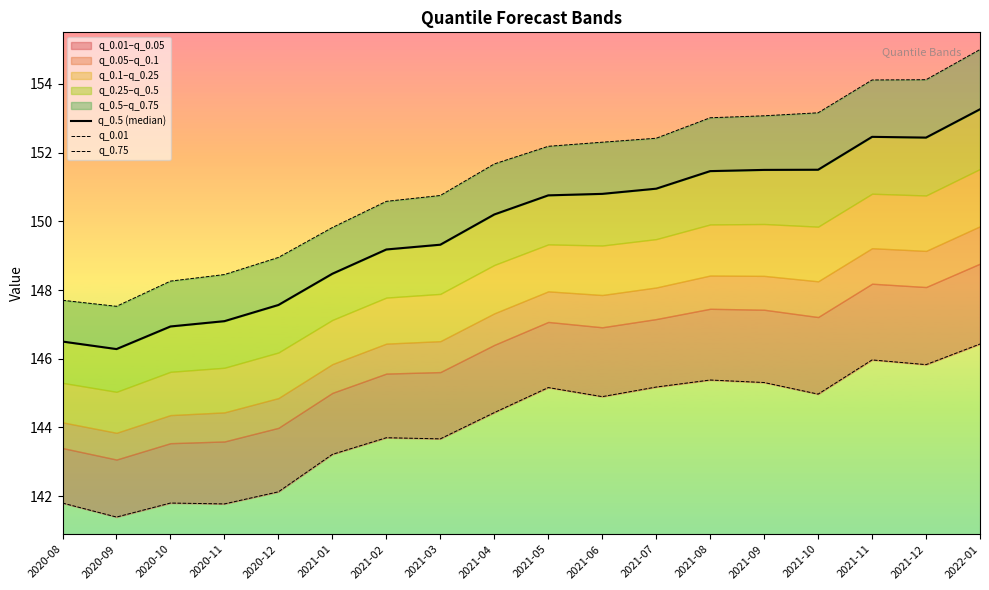

How many interior local valleys does the q_0.01 series have?

6